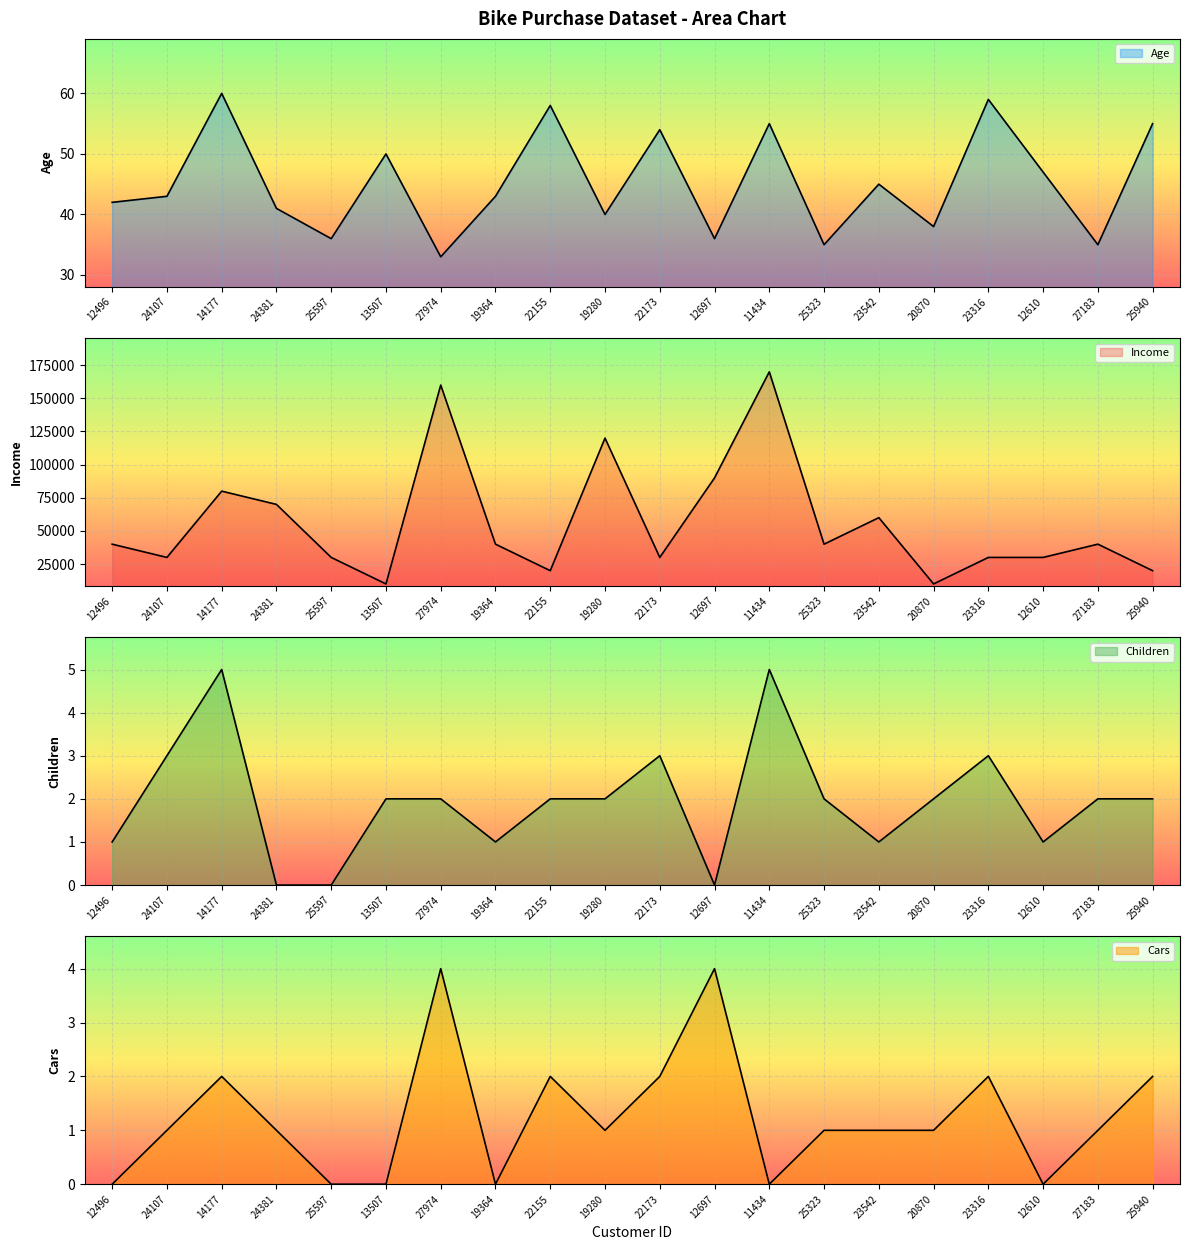

Reading right to left, transcribe all the data shown in this chart.

Age: 55	35	47	59	38	45	35	55	36	54	40	58	43	33	50	36	41	60	43	42
Income: 20000	40000	30000	30000	10000	60000	40000	170000	90000	30000	120000	20000	40000	160000	10000	30000	70000	80000	30000	40000
Children: 2	2	1	3	2	1	2	5	0	3	2	2	1	2	2	0	0	5	3	1
Cars: 2	1	0	2	1	1	1	0	4	2	1	2	0	4	0	0	1	2	1	0